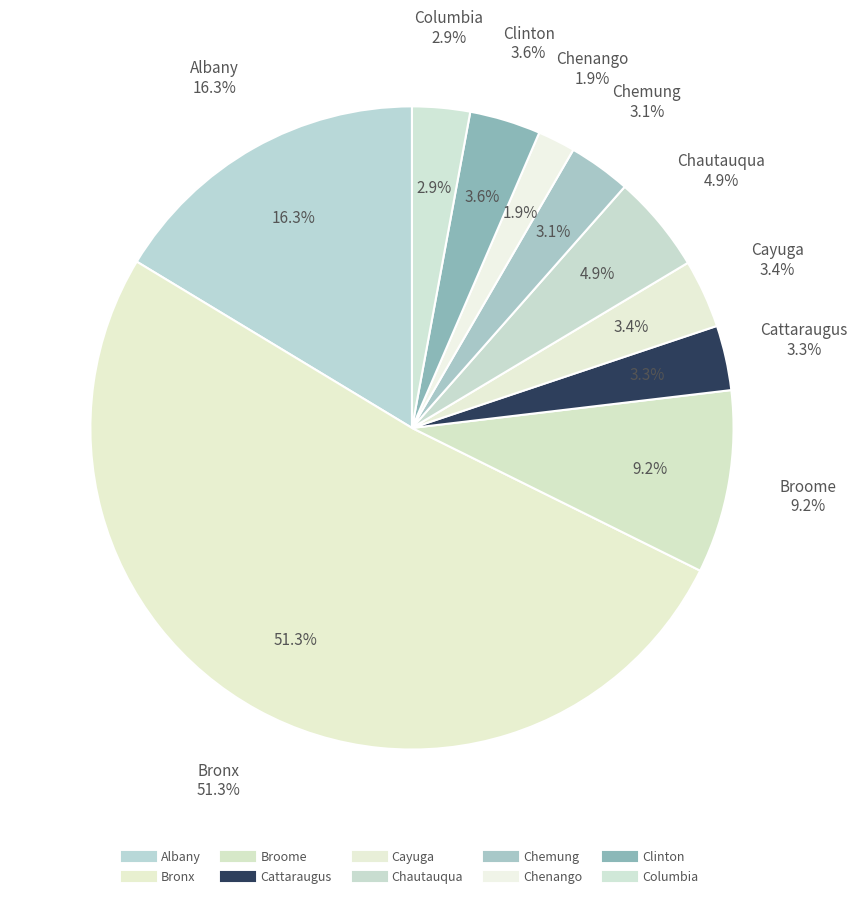

Count the number of slices in the pie.

10